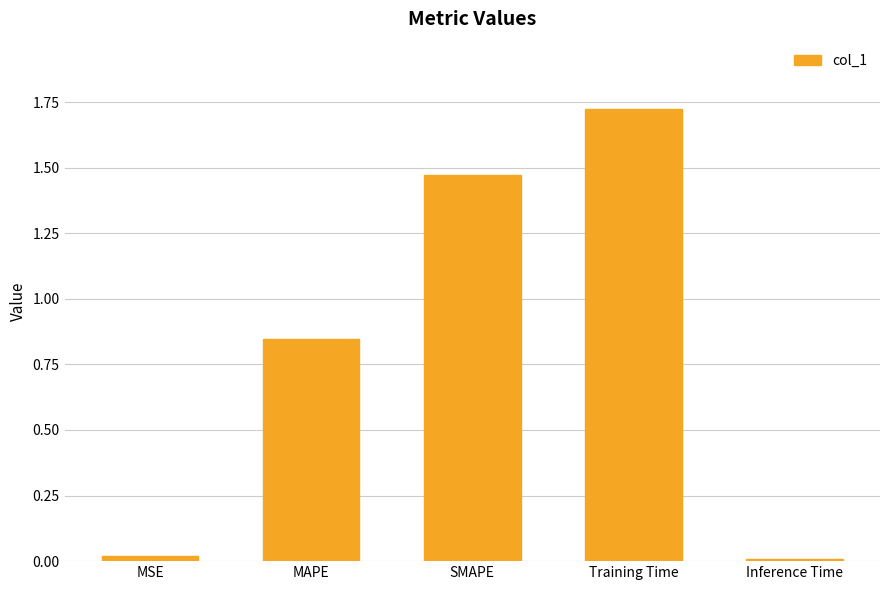

What position from the right is MAPE?

4